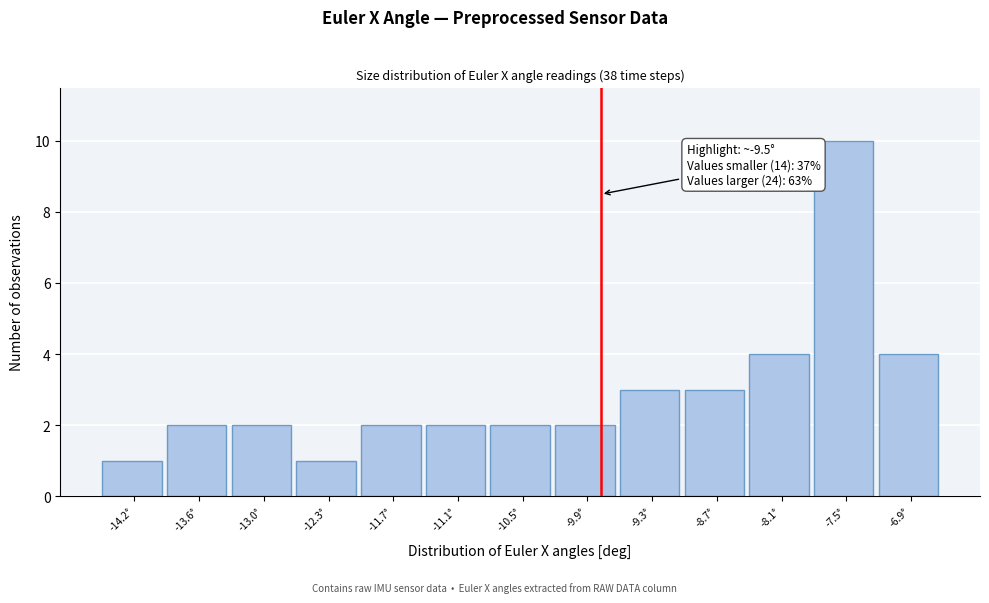

Reading left to right, transcribe all the data shown in this chart.

1	2	2	1	2	2	2	2	3	3	4	10	4